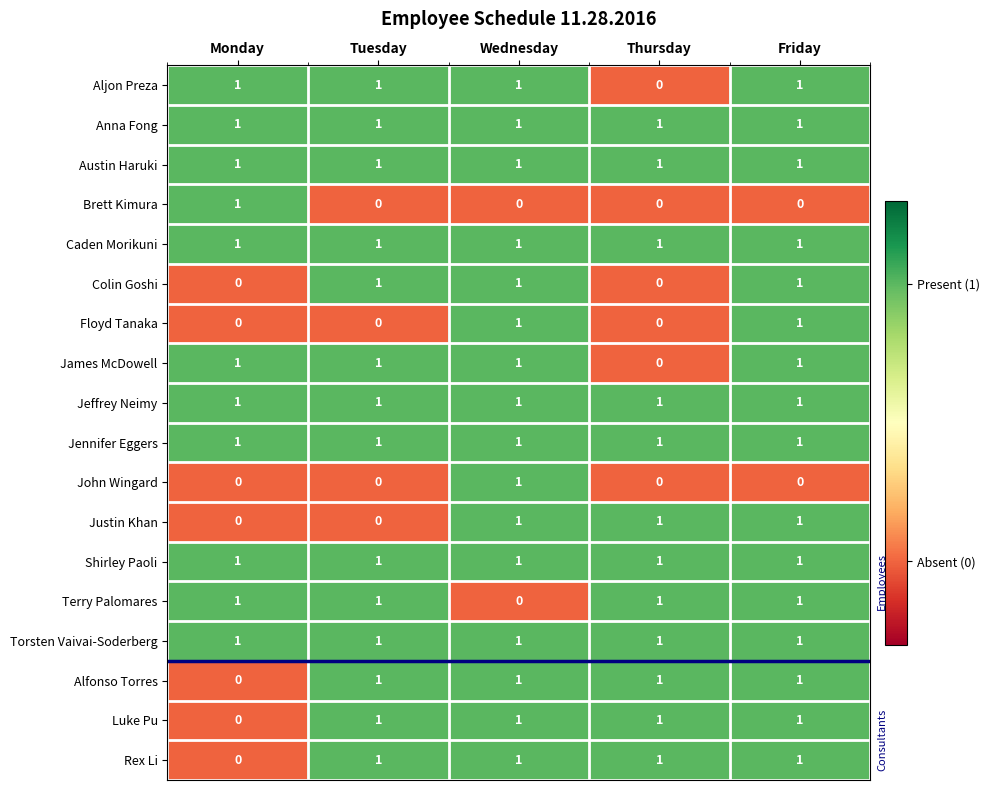

How many Alfonso Torres values are between 1 and 2?

4